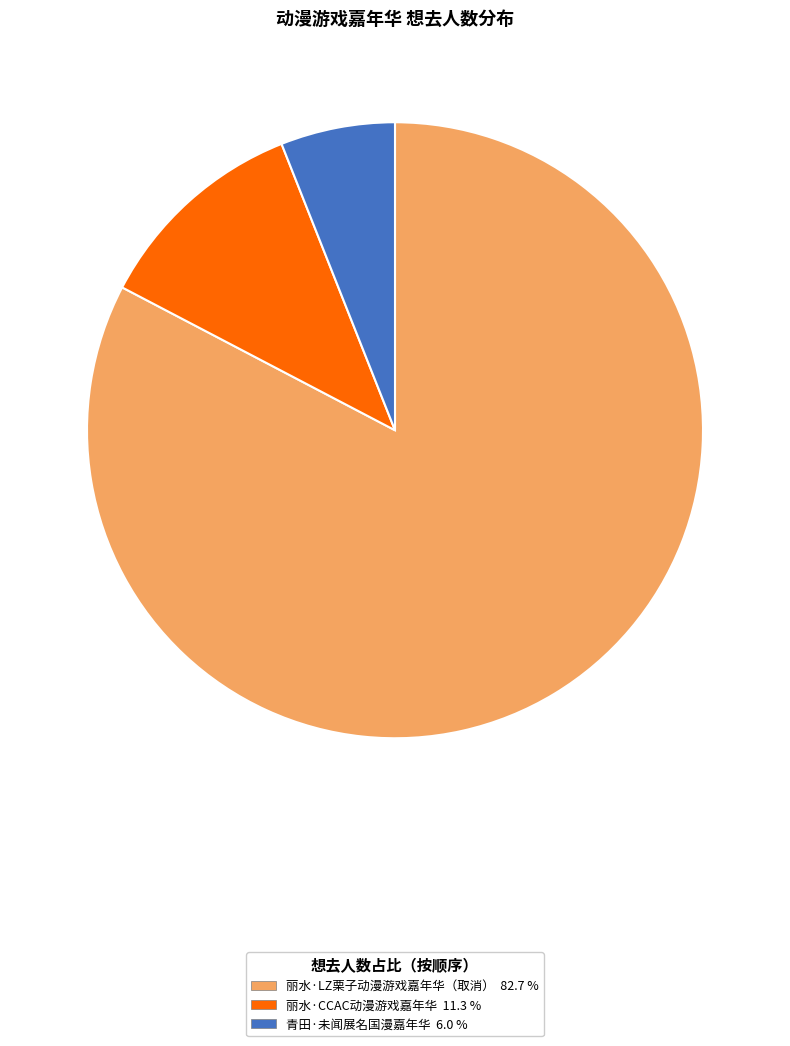

Approximately how many times larger is the value at 青田·未闻展名国漫嘉年华 compared to 丽水·LZ栗子动漫游戏嘉年华（取消）?

0.1